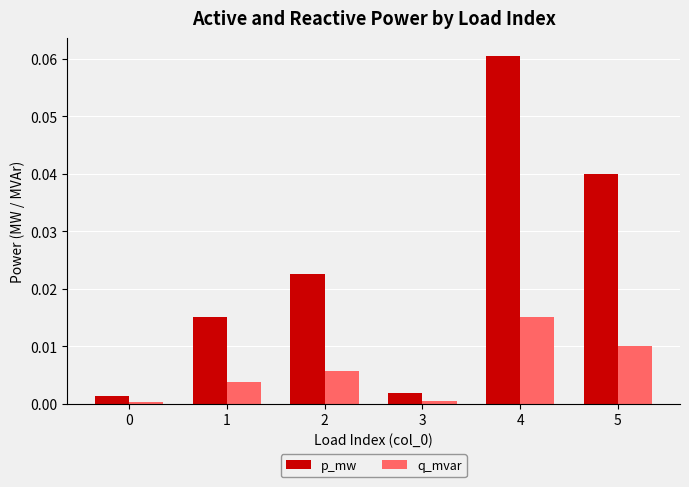

At which label does p_mw reach its peak?

4